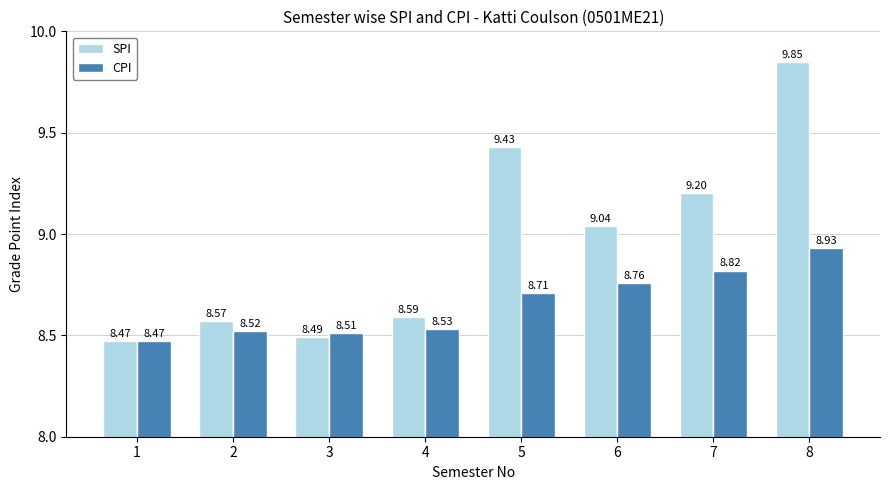

Which label corresponds to the largest value in the chart?

8